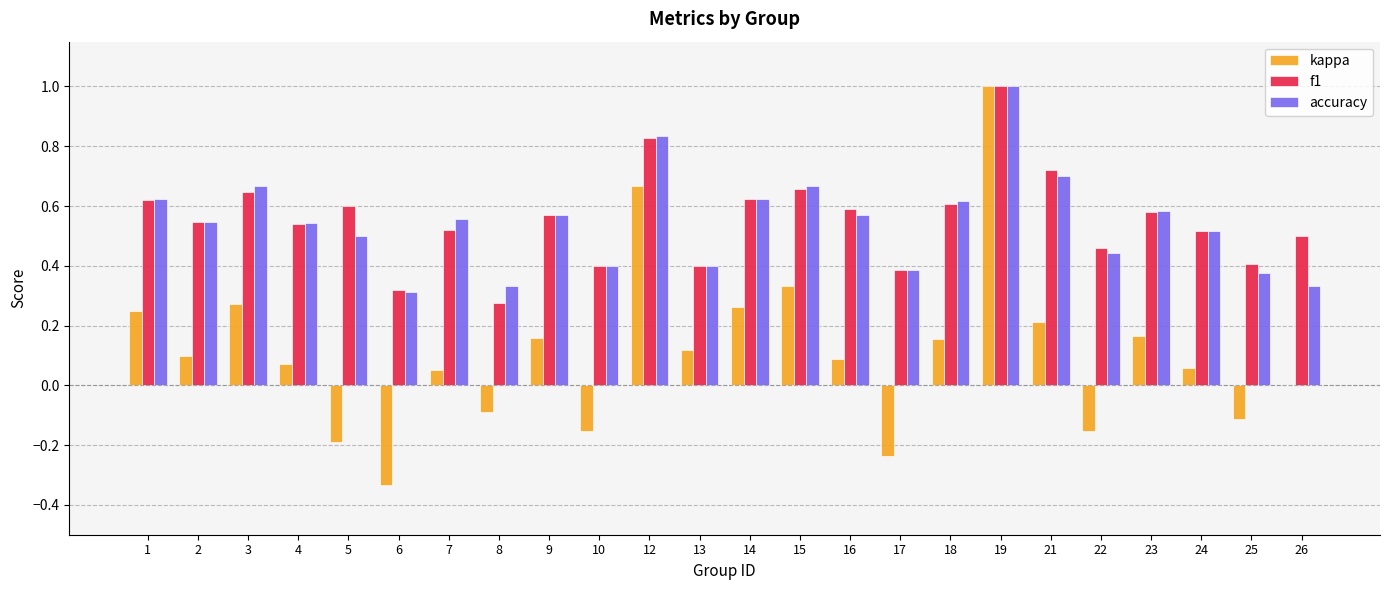

What is the maximum value shown in the chart?

1.0